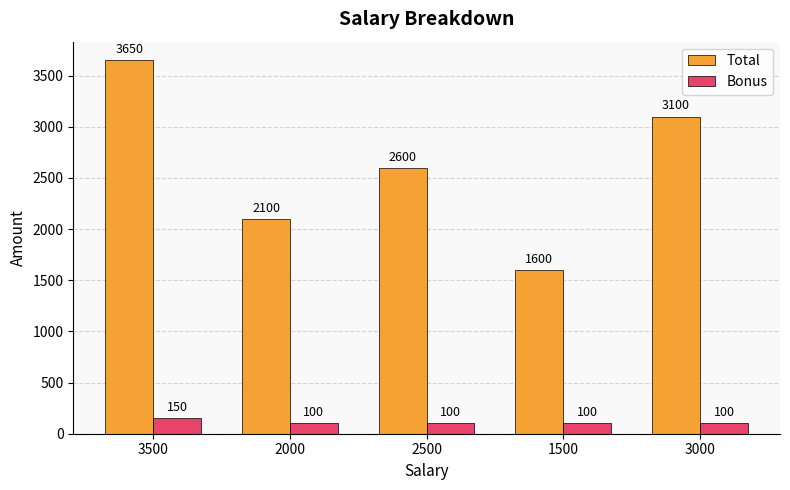

What is the difference between the second highest and minimum values in the Total series?

1500